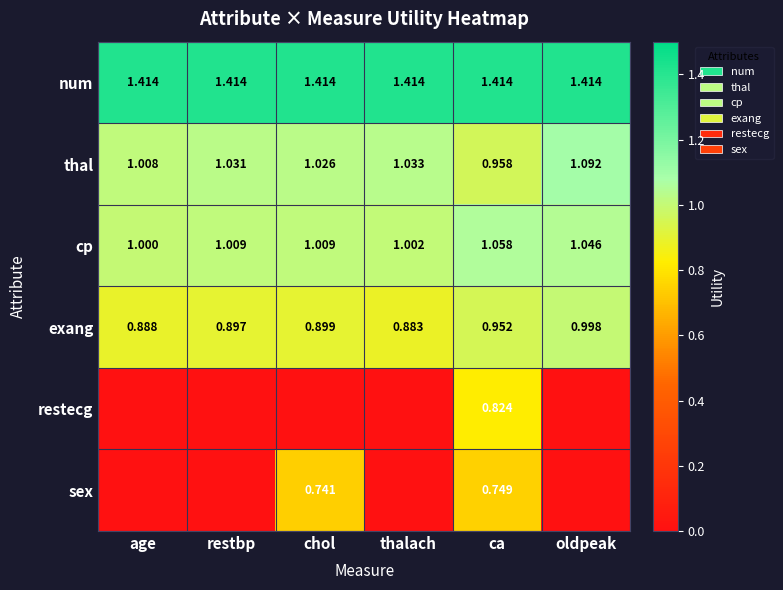

Is it true that num equals 2.2 at oldpeak?

False